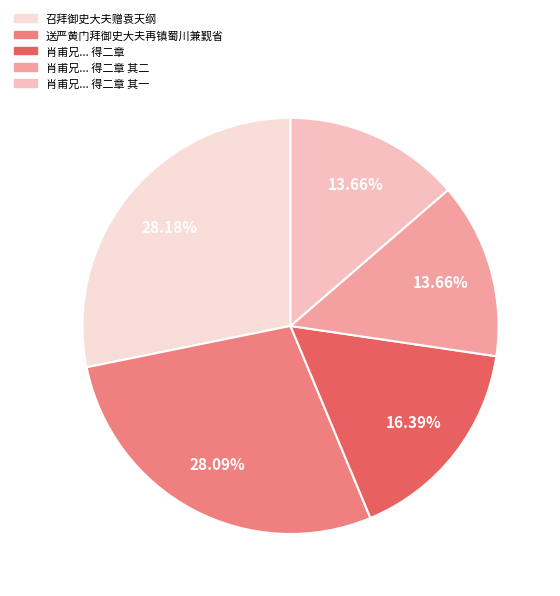

How many slices are in this pie chart?

5